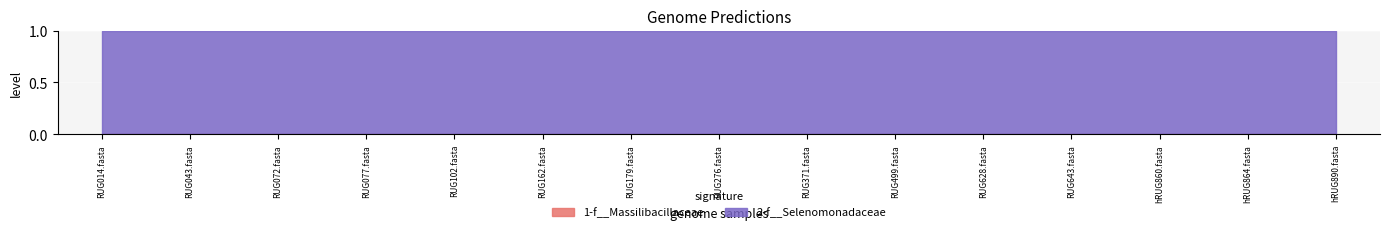

True or false: 1-f__Massilibacillaceae has a value of 0 at RUG077.fasta.

True